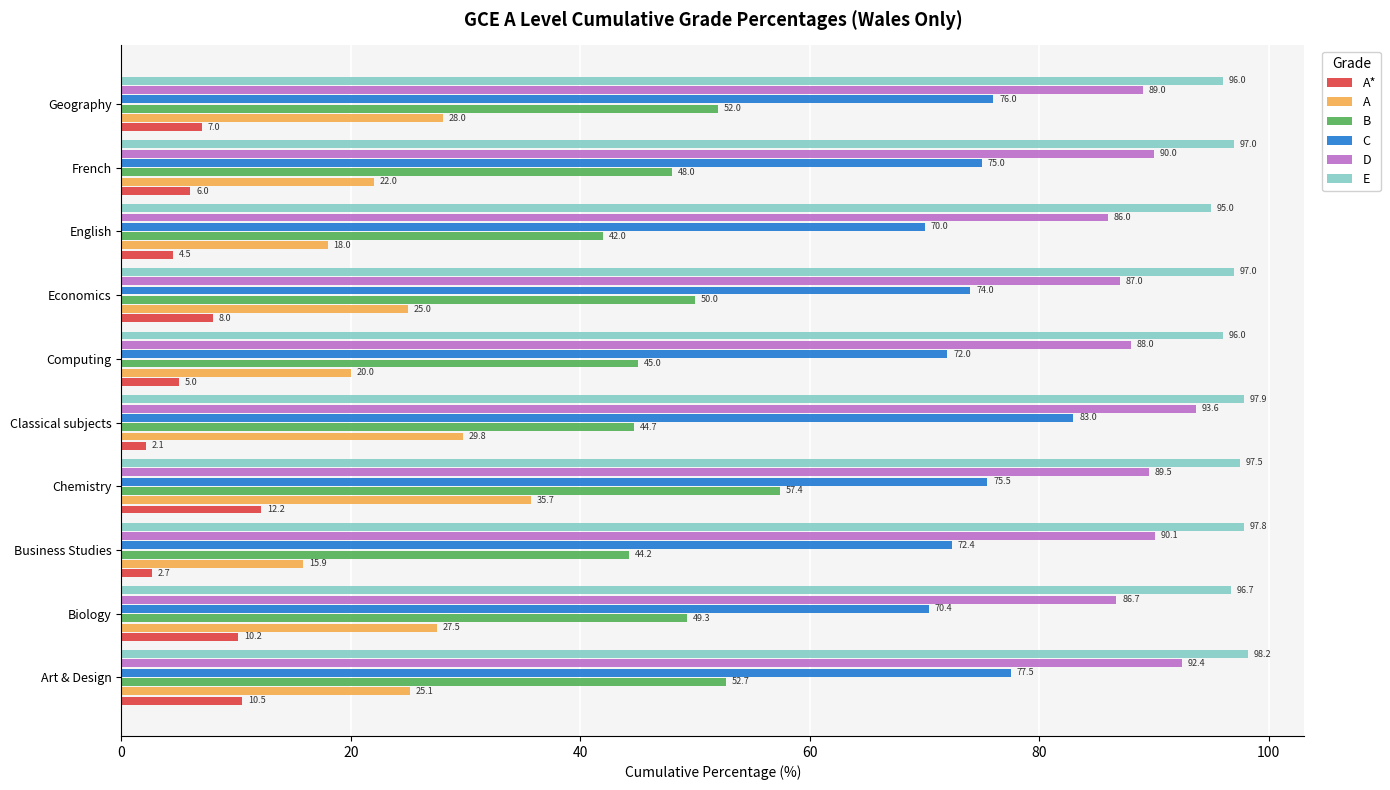

Is it true that A equals 8.1 at French?

False